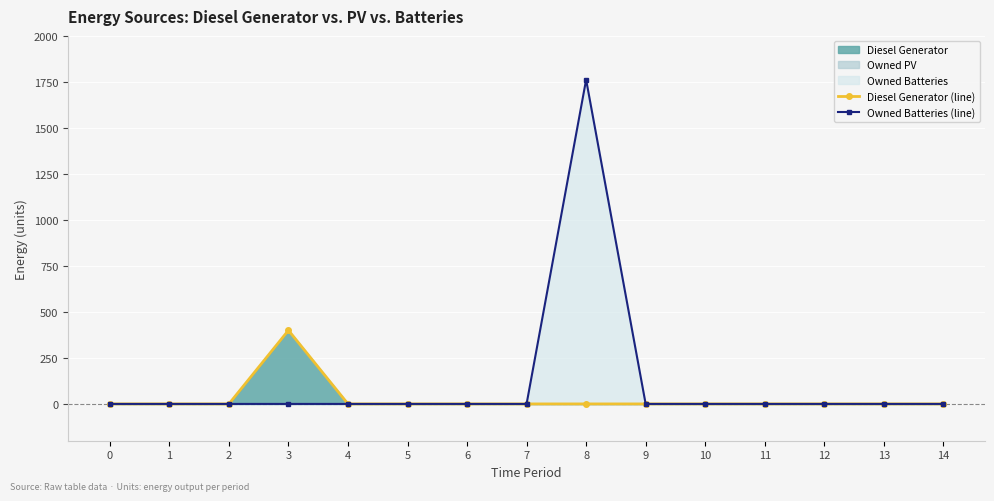

At which category is the sum across all series the highest?

8